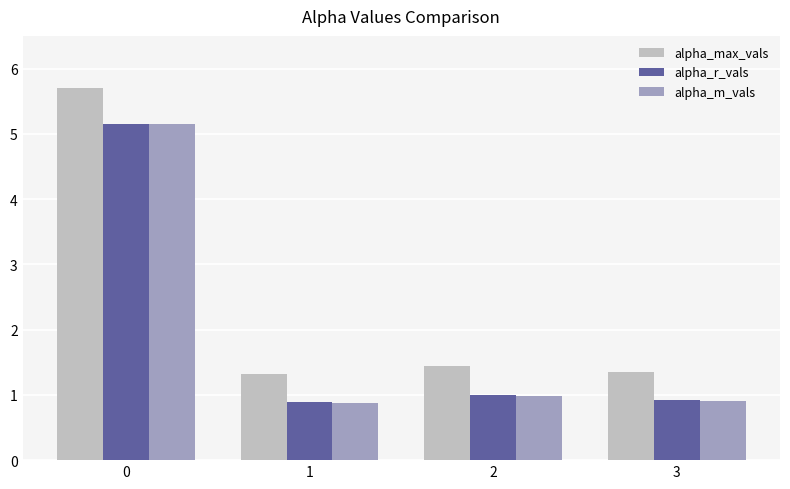

Reading left to right, what are all the values shown in this chart?

alpha_max_vals: 0=5.7	1=1.3	2=1.4	3=1.4
alpha_r_vals: 0=5.2	1=0.9	2=1.0	3=0.9
alpha_m_vals: 0=5.1	1=0.9	2=1.0	3=0.9